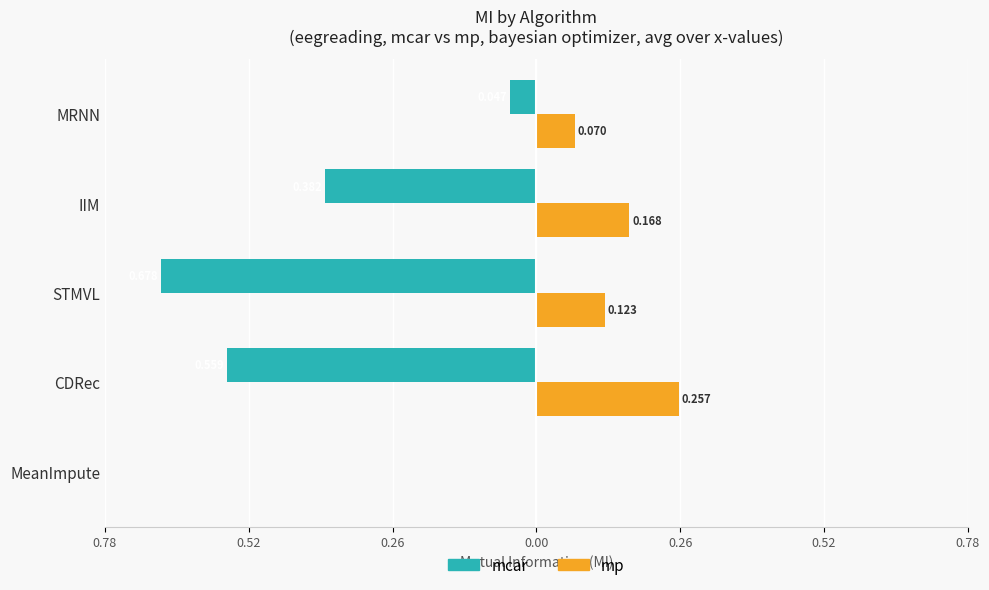

What are all the series names shown in the legend?

mcar, mp